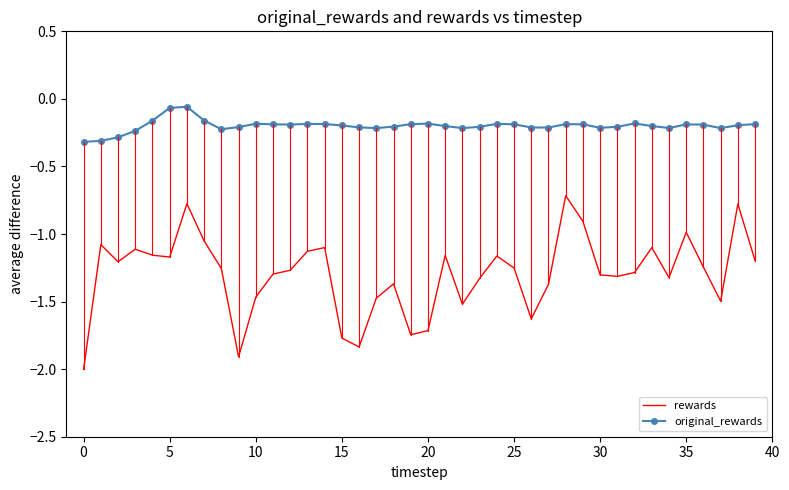

True or false: original_rewards and rewards intersect in this chart.

False